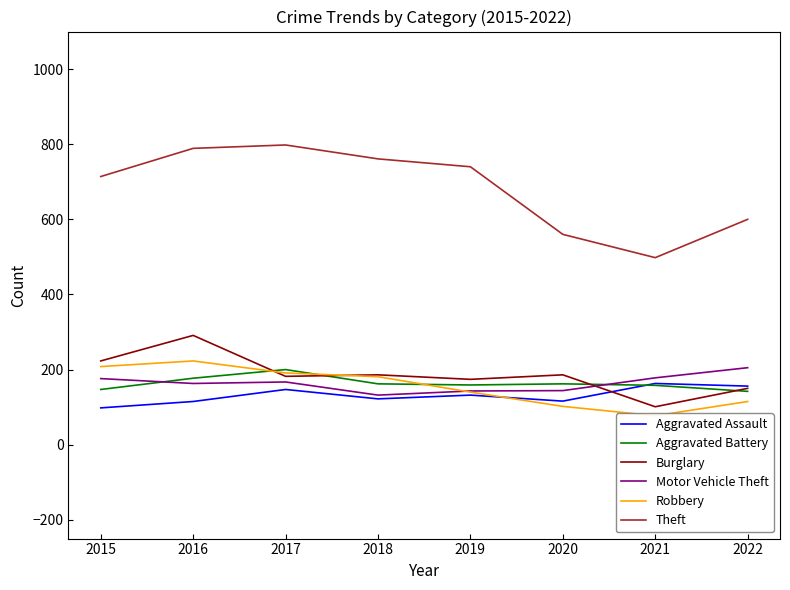

Between 2018 and 2019, which series saw the biggest shift?

Robbery